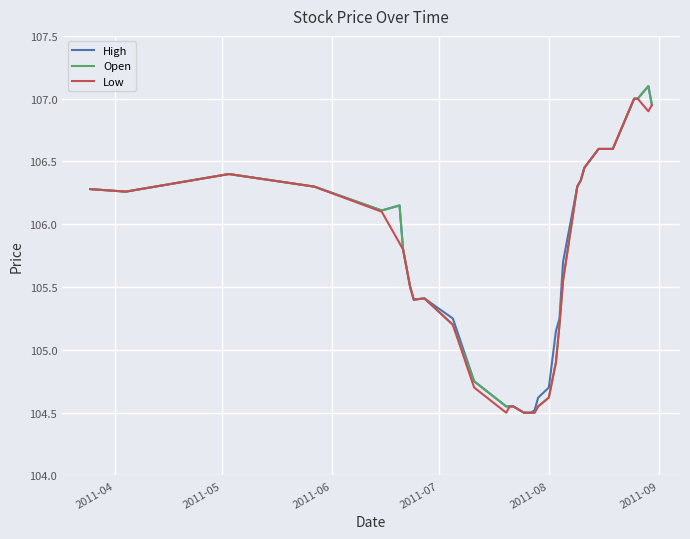

What is the greatest value displayed?

107.1